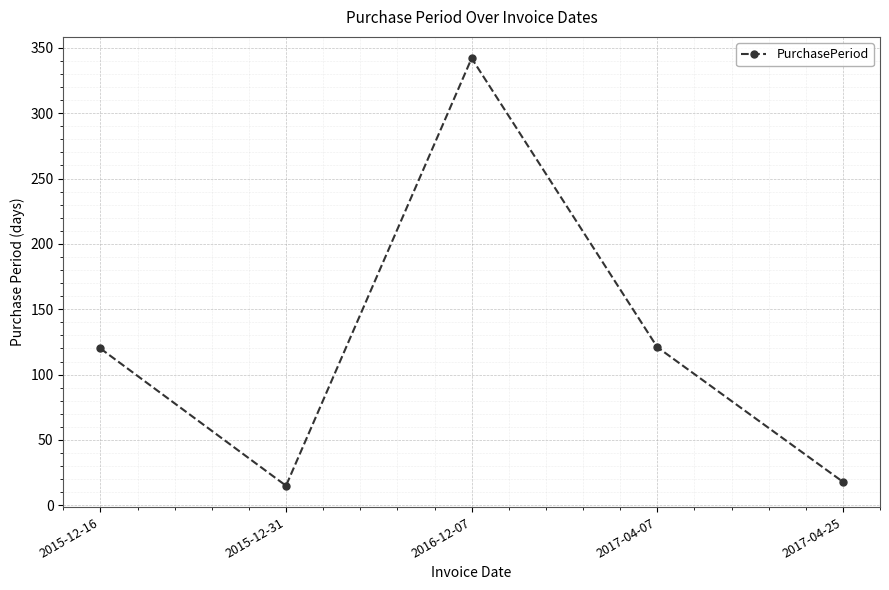

What is the minimum value shown in the chart?

15